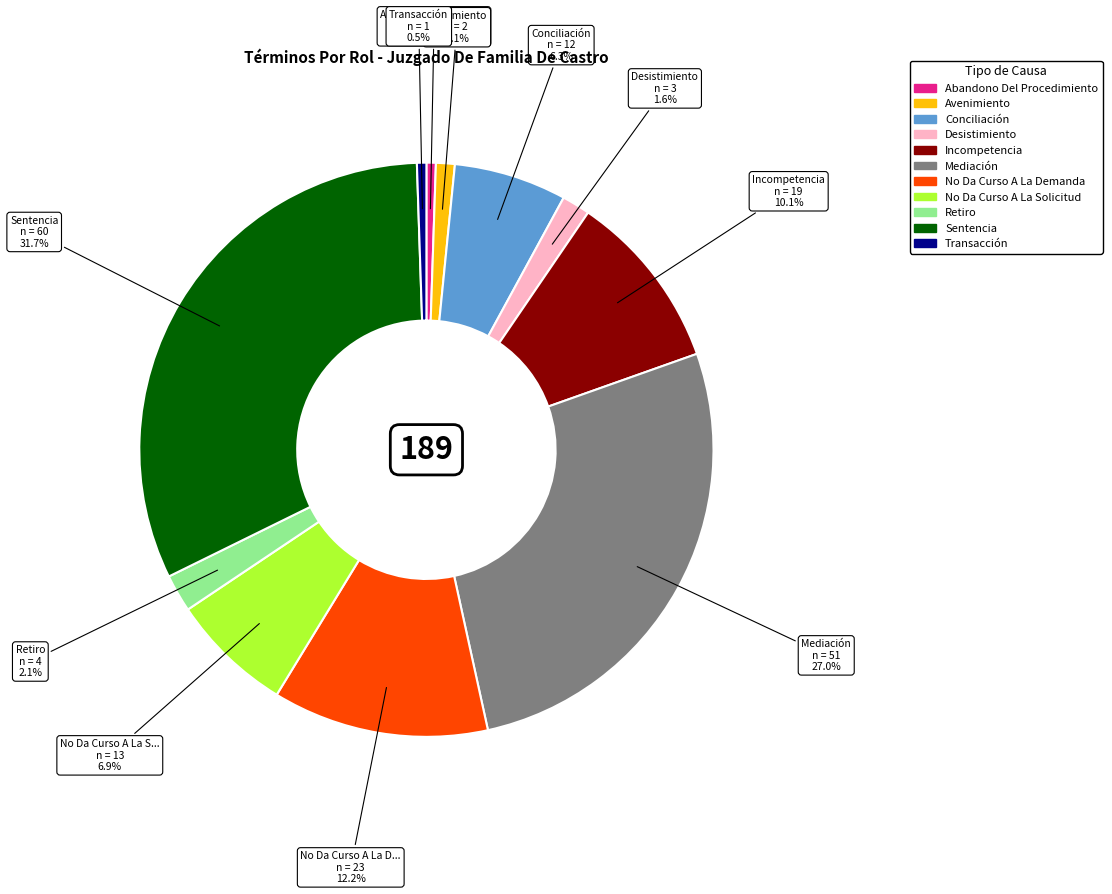

Is there any slice that represents more than half of the pie?

No